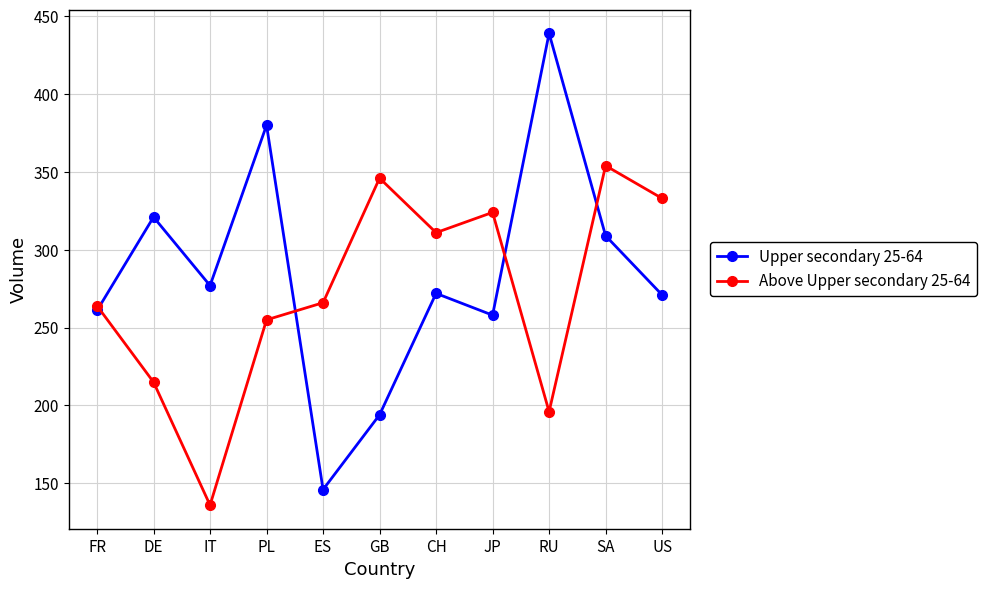

What is the average value of the Upper secondary 25-64 series?

284